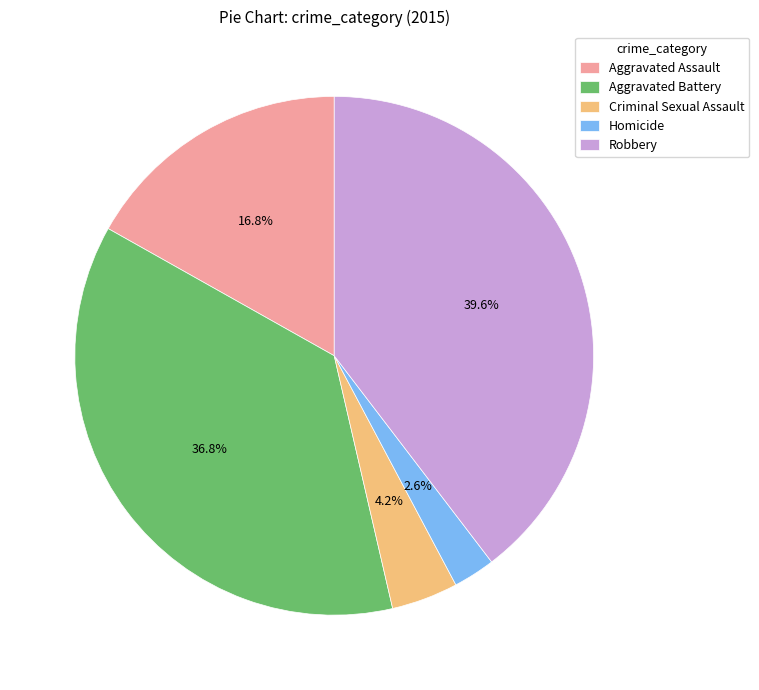

Rank the categories by value from highest to lowest.

Robbery, Aggravated Battery, Aggravated Assault, Criminal Sexual Assault, Homicide